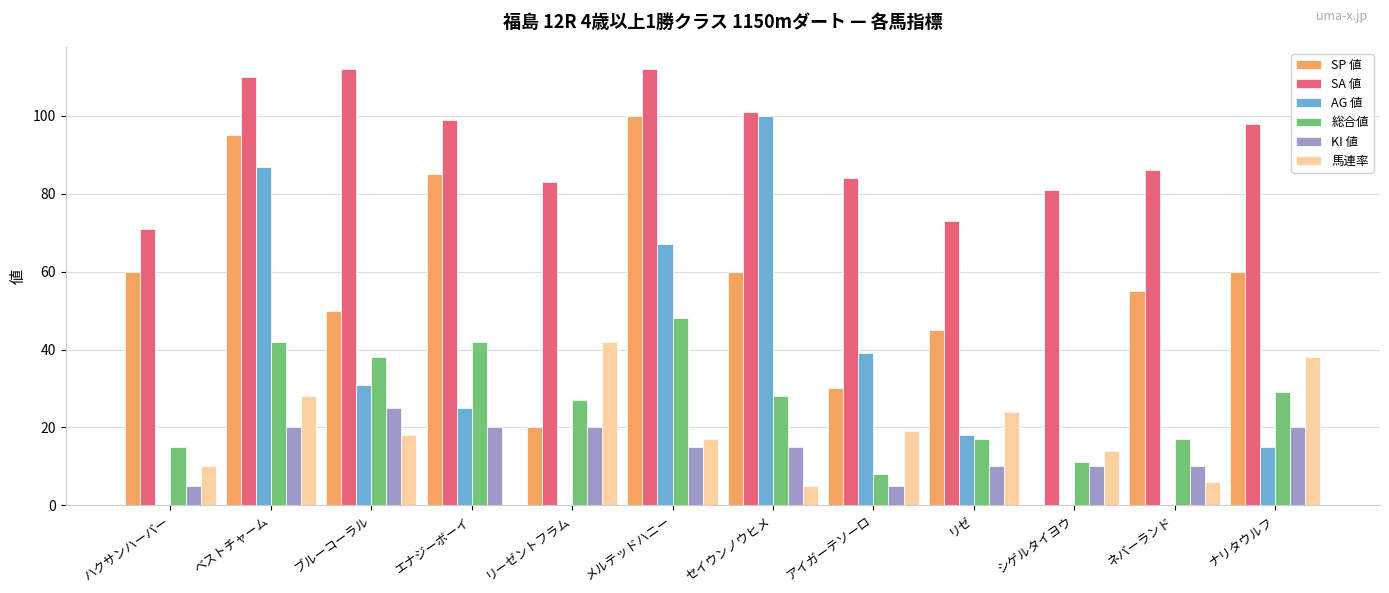

Is the value of 総合値 at アイガーテソーロ greater than the value of KI 値 at ナリタウルフ?

No